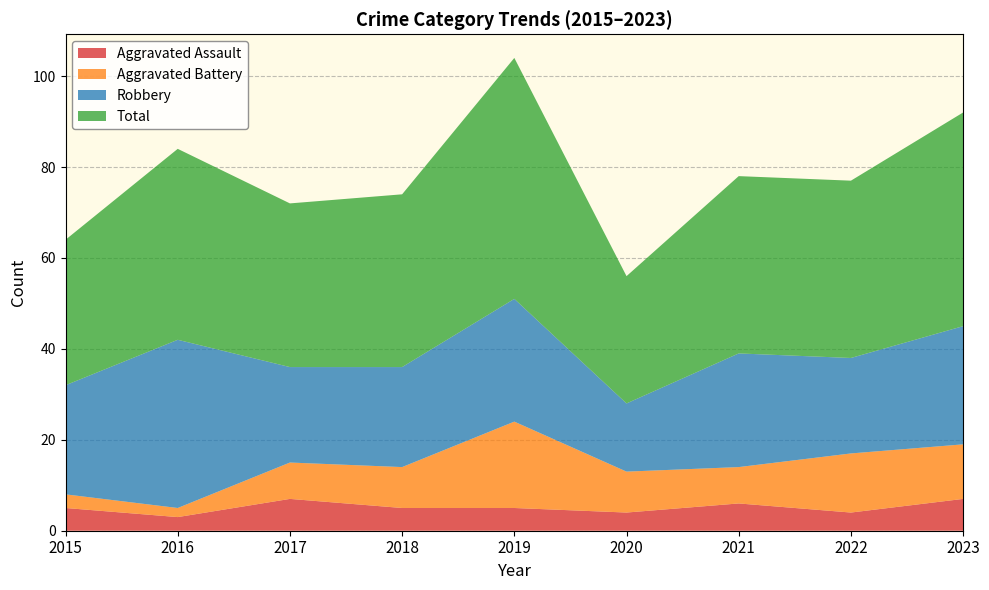

Reading left to right, transcribe all the data shown in this chart.

Aggravated Assault: 5	3	7	5	5	4	6	4	7
Aggravated Battery: 3	2	8	9	19	9	8	13	12
Robbery: 24	37	21	22	27	15	25	21	26
Total: 32	42	36	38	53	28	39	39	47